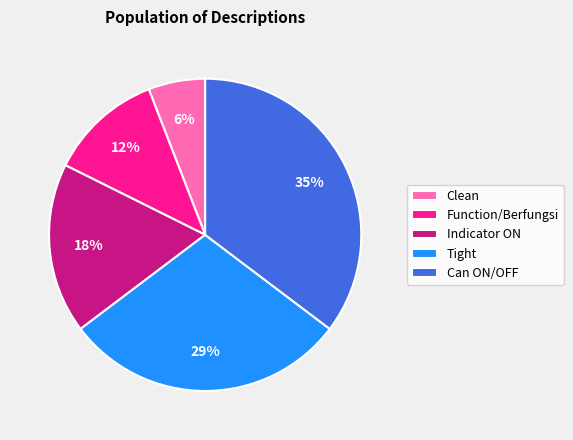

Which category has the smallest portion of the pie?

Clean